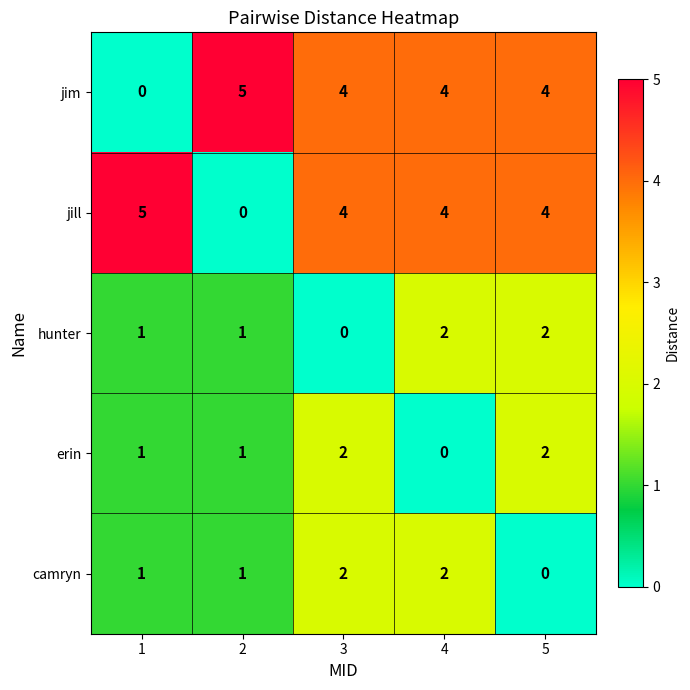

Reading left to right, what are all the values shown in this chart?

jim: 0	5	4	4	4
jill: 5	0	4	4	4
hunter: 1	1	0	2	2
erin: 1	1	2	0	2
camryn: 1	1	2	2	0